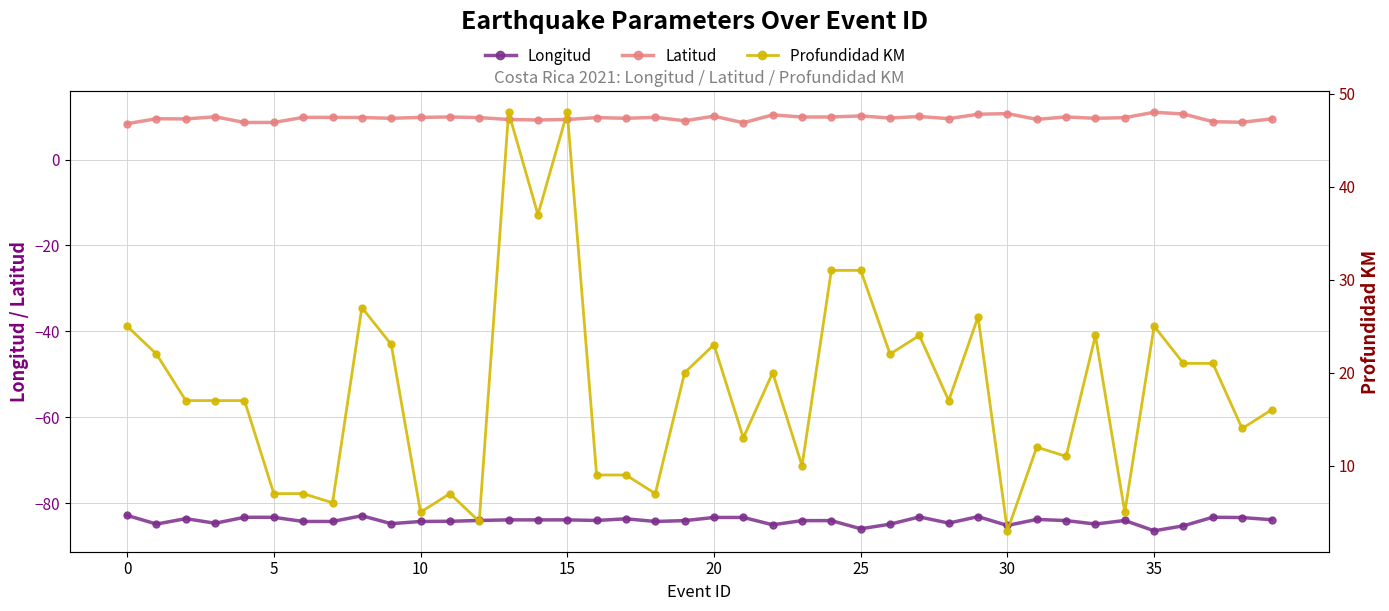

What is the difference between the maximum and second lowest values in the Longitud series?

3.1